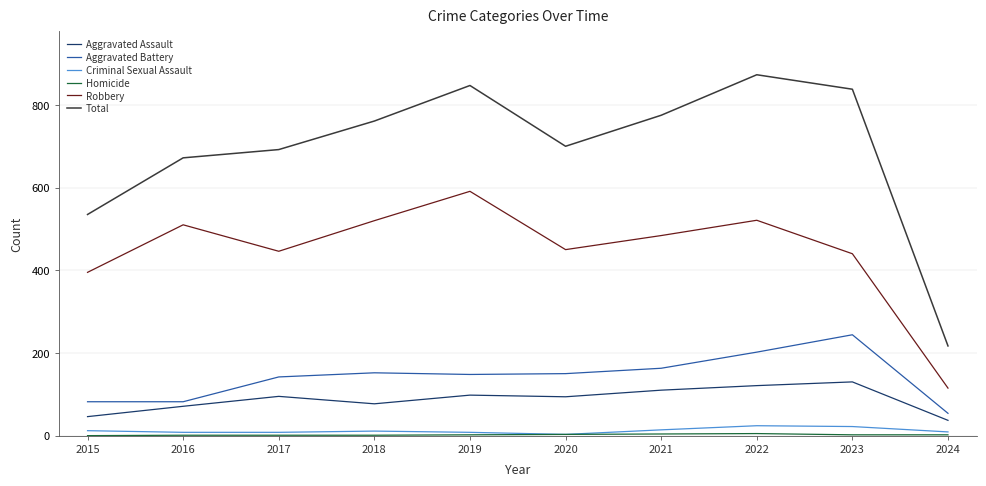

How many categories are shown in the chart?

10